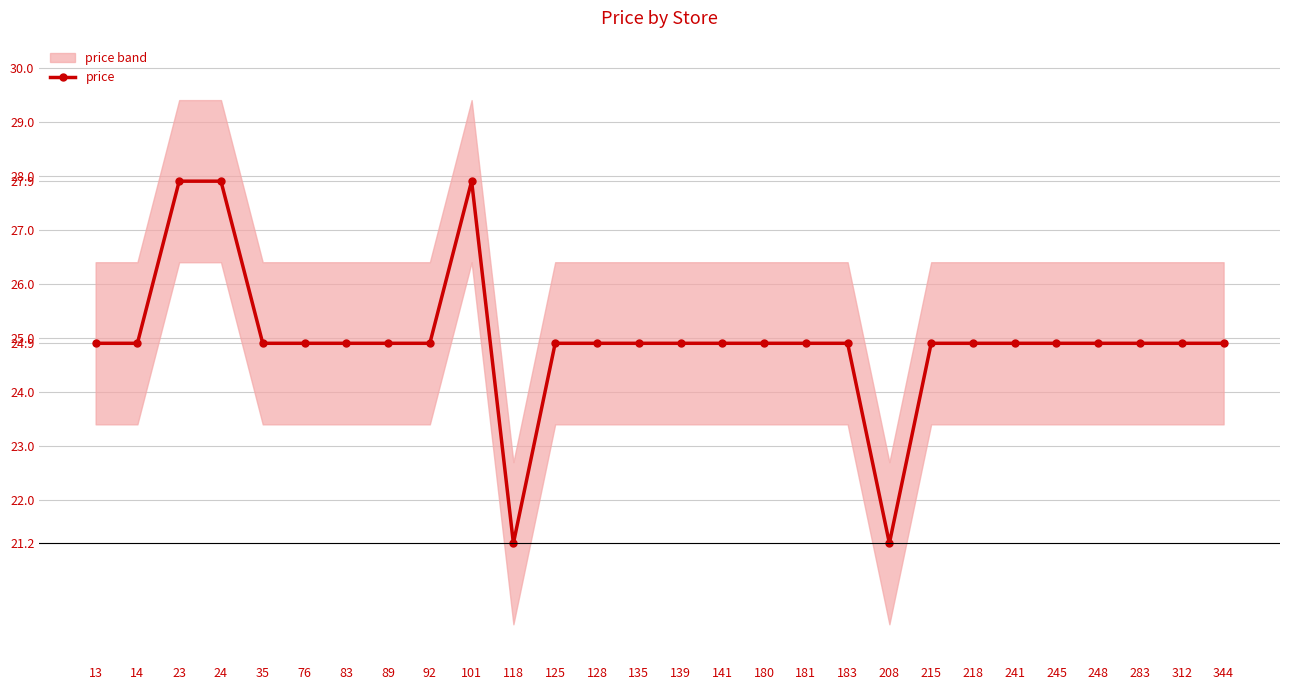

Read the value at 14.

24.9